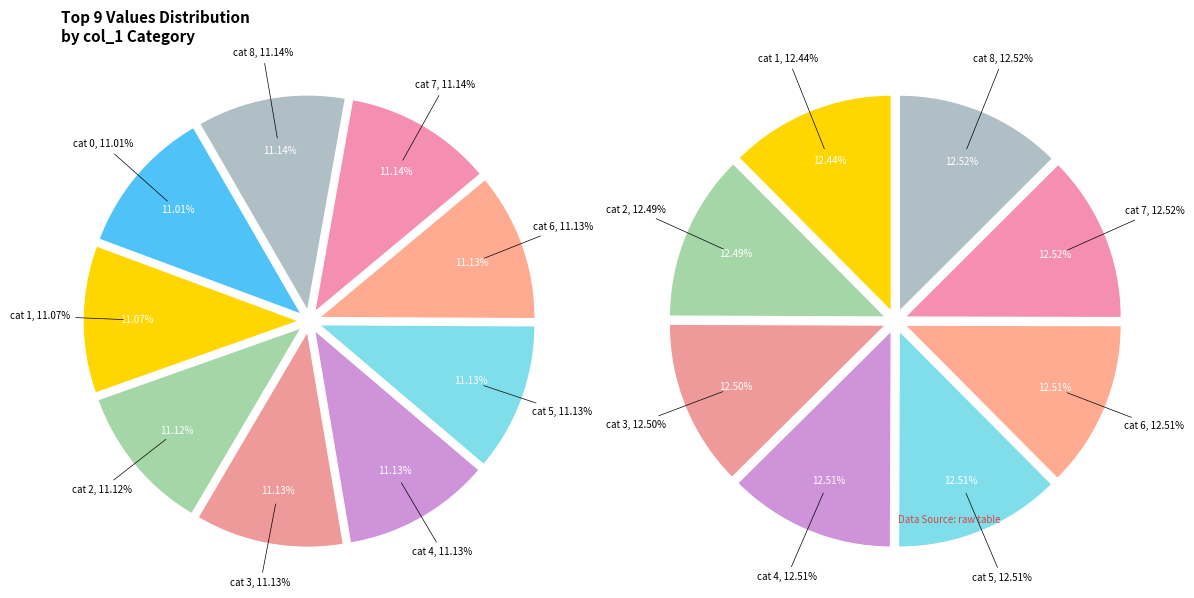

The 3 slice represents 11% of the pie. True or false?

True